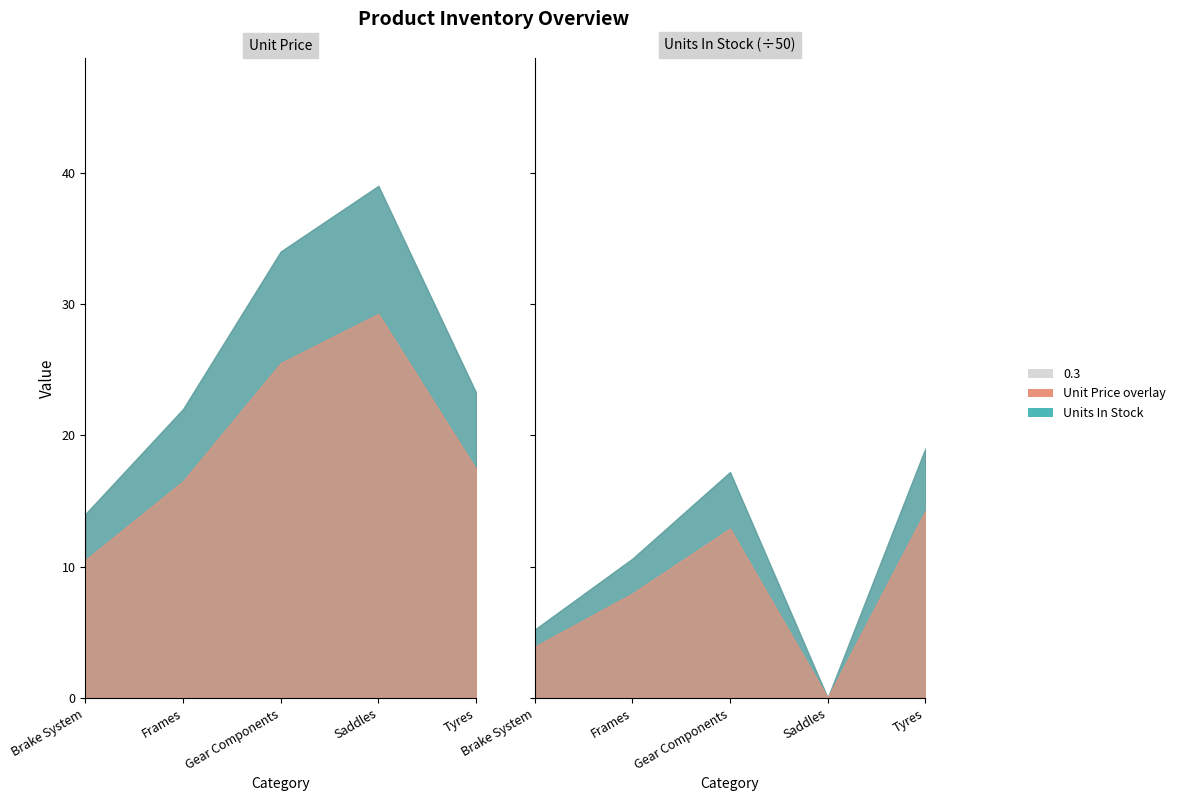

What is the sum of all Unit Price values?

132.2